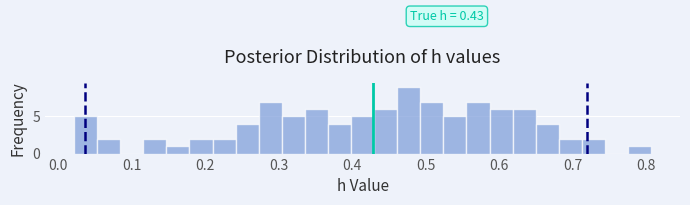

Read against the x-axis, roughly where is the centre of the tallest bar?

0.48